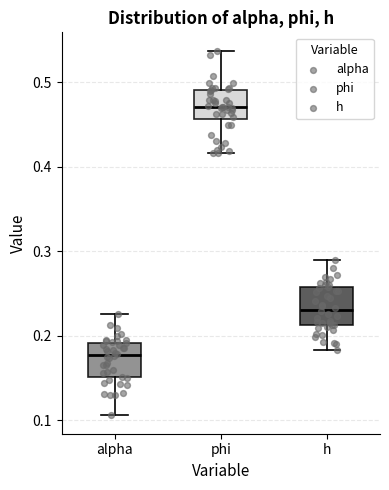

Which box has the lowest median line?

alpha